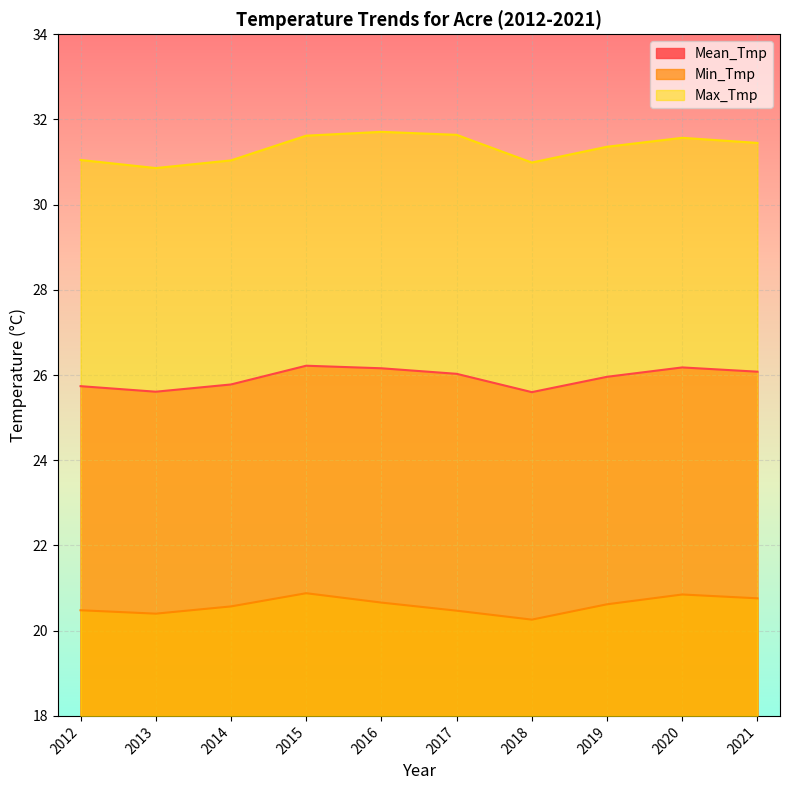

What is the smallest value displayed?

20.3